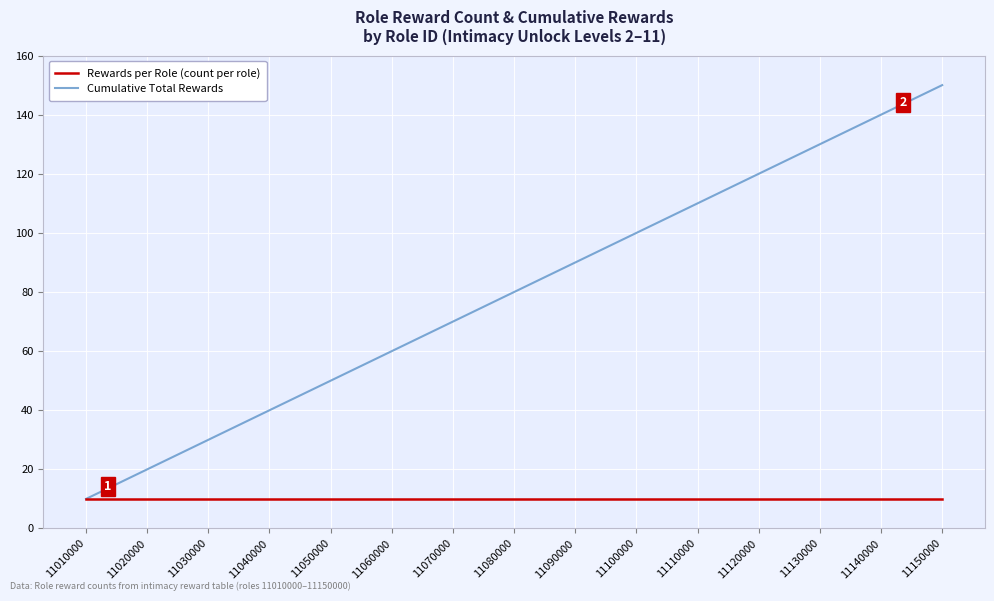

Which series has the largest total across all categories?

Cumulative Total Rewards